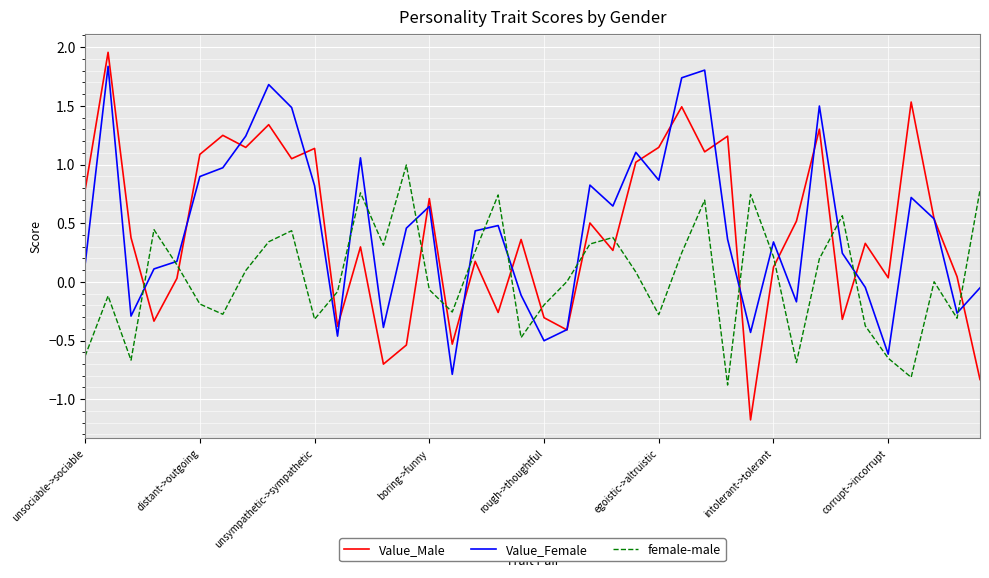

How many times do female-male and Value_Male cross each other?

15